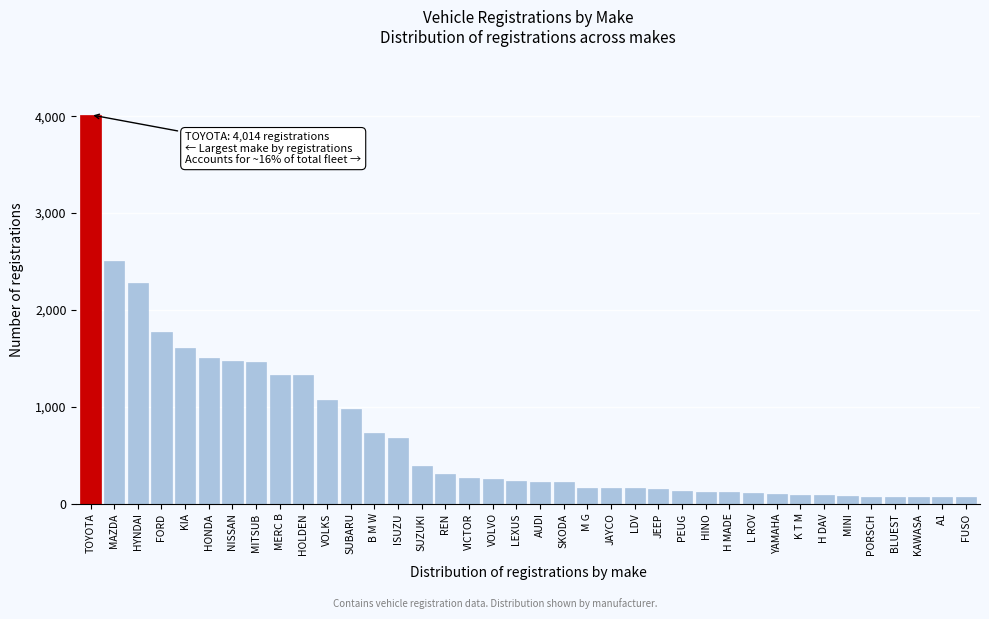

Is it true that the value at HONDA is 894?

False